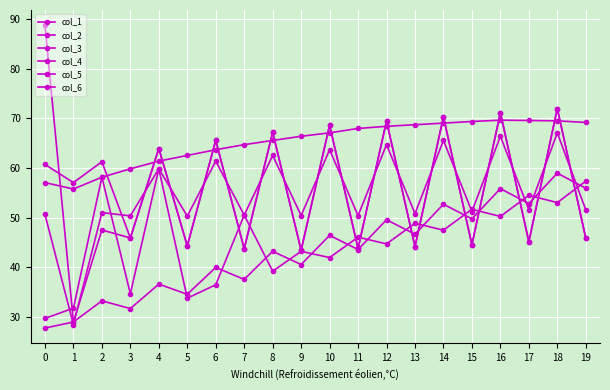

Reading right to left, transcribe all the data shown in this chart.

col_1: 19=55.9	18=59.0	17=52.8	16=55.9	15=49.8	14=52.7	13=46.7	12=49.6	11=43.6	10=46.4	9=40.6	8=43.2	7=37.6	6=40.0	5=34.6	4=36.6	3=31.7	2=33.2	1=29.0	0=27.7
col_2: 19=45.9	18=72.0	17=45.1	16=71.2	15=44.5	14=70.3	13=44.2	12=69.5	11=43.8	10=68.6	9=43.4	8=67.2	7=43.7	6=65.6	5=44.3	4=63.9	3=45.9	2=61.3	1=57.1	0=60.7
col_3: 19=45.9	18=72.0	17=45.1	16=71.2	15=44.5	14=70.3	13=44.2	12=69.5	11=43.8	10=68.6	9=43.4	8=67.2	7=43.7	6=65.6	5=44.3	4=63.9	3=45.9	2=47.5	1=29.0	0=88.8
col_4: 19=51.6	18=67.1	17=51.6	16=66.4	15=51.2	14=65.6	13=50.8	12=64.7	11=50.4	10=63.7	9=50.4	8=62.5	7=50.5	6=61.4	5=50.3	4=59.8	3=50.4	2=51.0	1=28.5	0=50.7
col_5: 19=57.4	18=53.0	17=54.5	16=50.3	15=51.7	14=47.5	13=48.9	12=44.7	11=46.1	10=42.0	9=43.2	8=39.2	7=50.5	6=36.5	5=33.8	4=59.8	3=34.7	2=58.2	1=31.8	0=29.7
col_6: 19=69.2	18=69.5	17=69.6	16=69.7	15=69.4	14=69.1	13=68.7	12=68.4	11=68.0	10=67.1	9=66.4	8=65.6	7=64.7	6=63.7	5=62.5	4=61.4	3=59.8	2=58.2	1=55.8	0=57.1